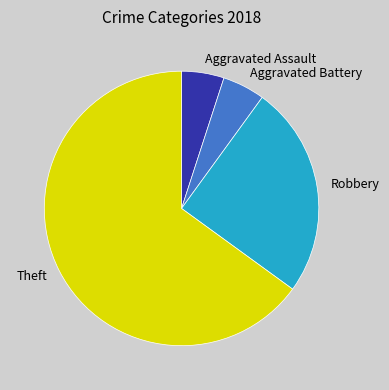

Which slice represents more than half of the pie?

Theft